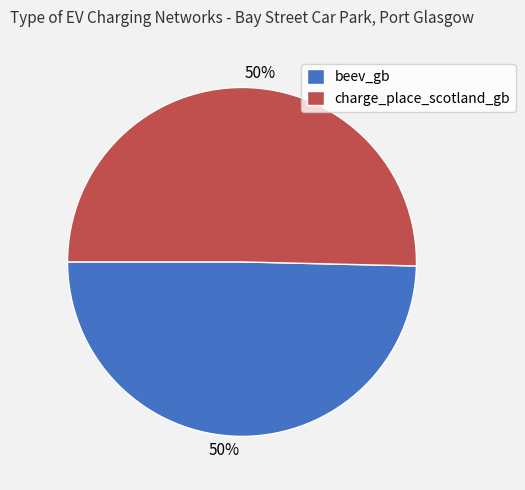

Do charge_place_scotland_gb and beev_gb together represent more than half of the pie?

Yes